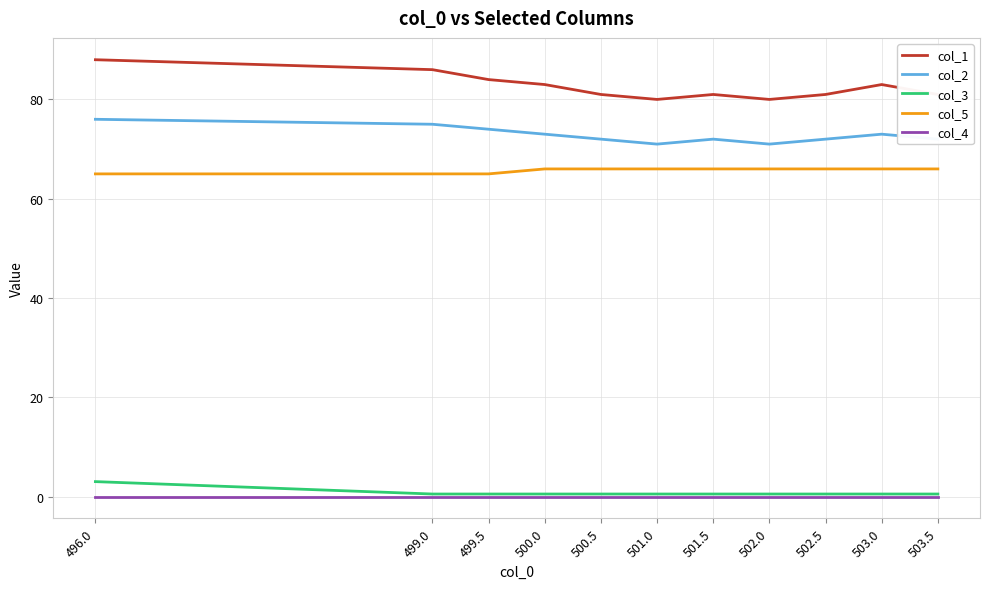

What are all the series names shown in the legend?

col_1, col_2, col_3, col_5, col_4